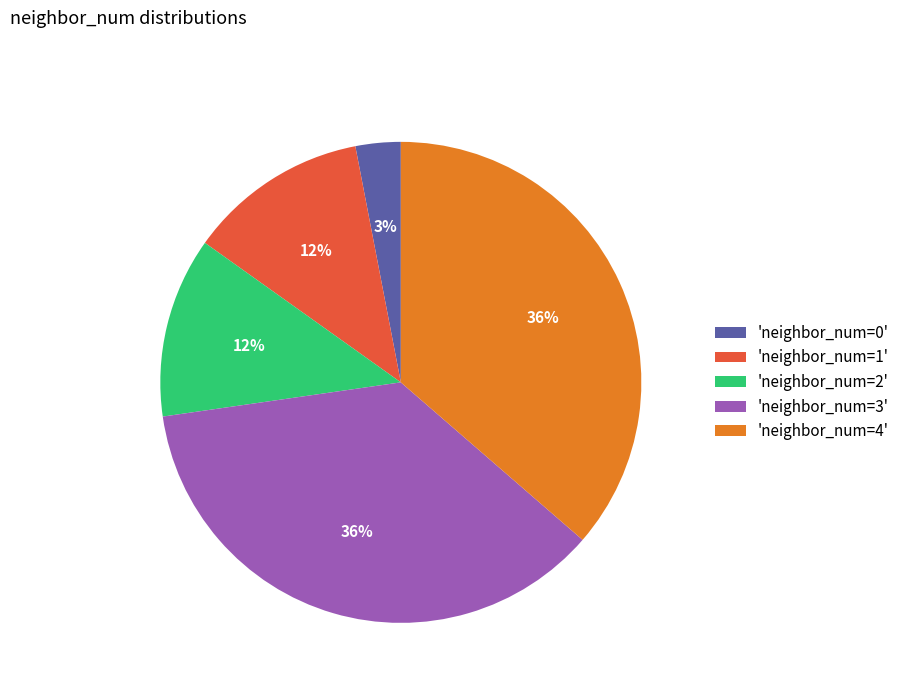

The 'neighbor_num=1' slice represents 5% of the pie. True or false?

False